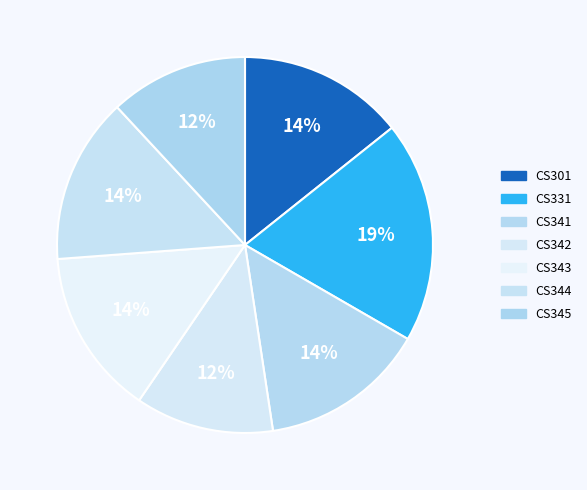

To the nearest percent, what is the difference between the CS343 and CS342 slice percentages?

2%